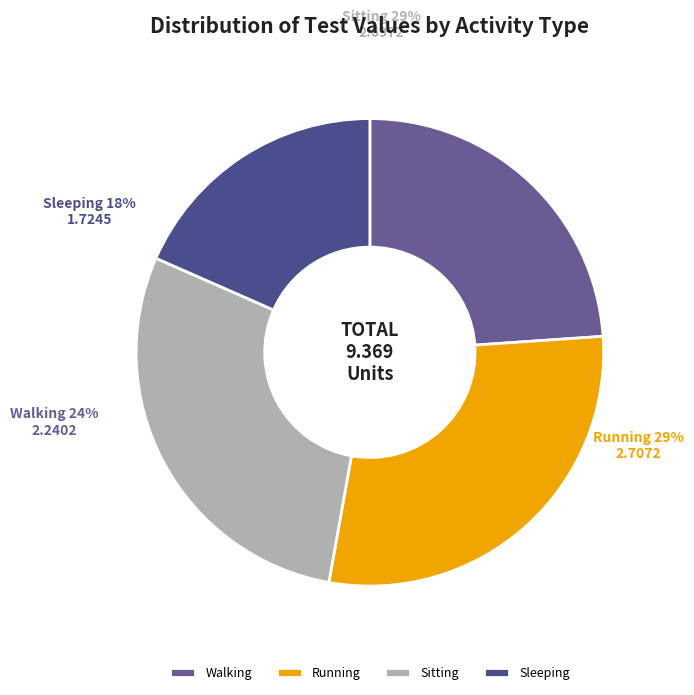

To the nearest percent, what is the combined percentage of Running and Sleeping?

47%